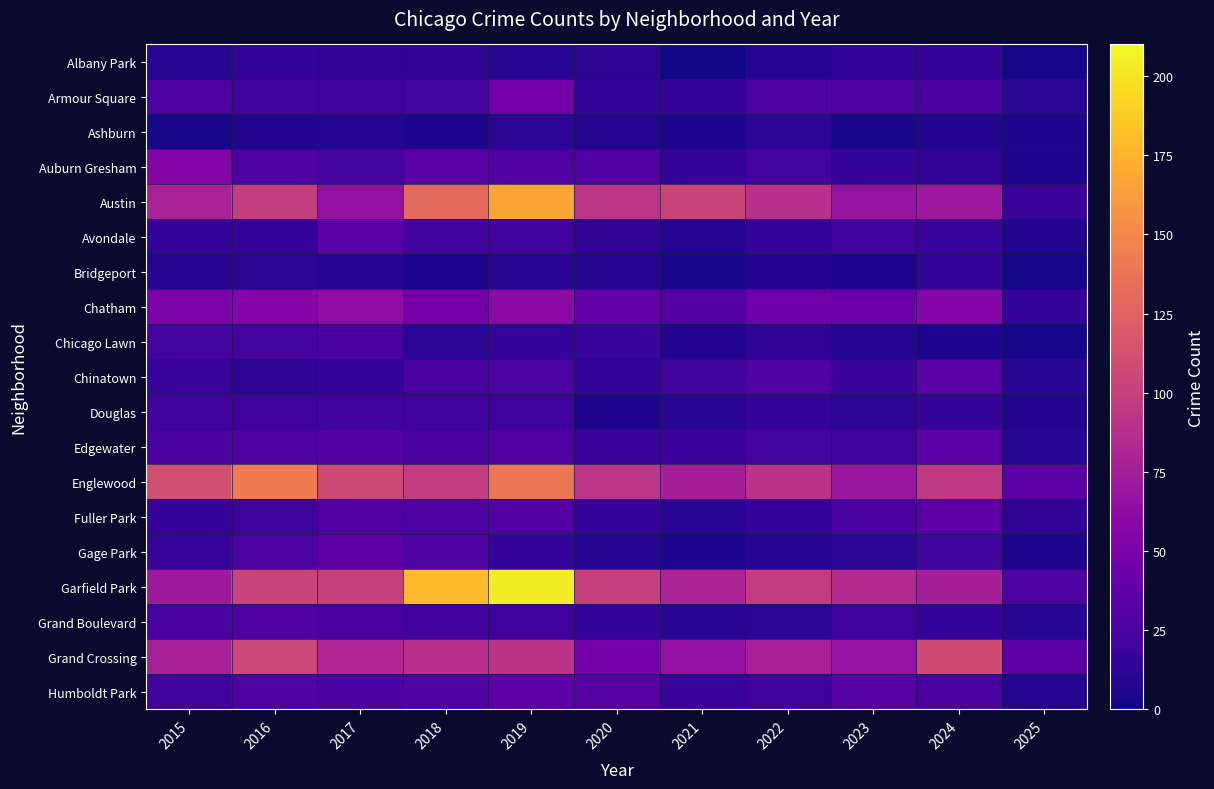

Between 2017 and 2022, which series saw the biggest shift?

Gage Park